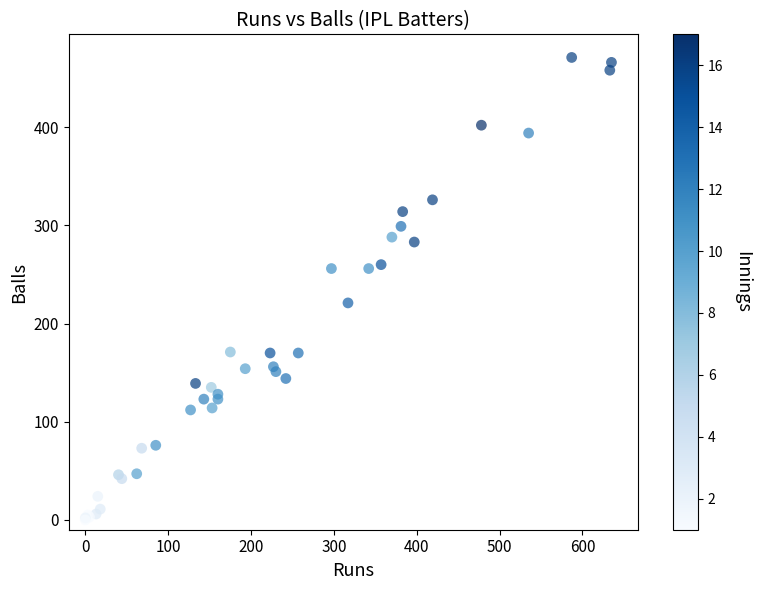

What Y value in the scatter plot is closest to 235?

221